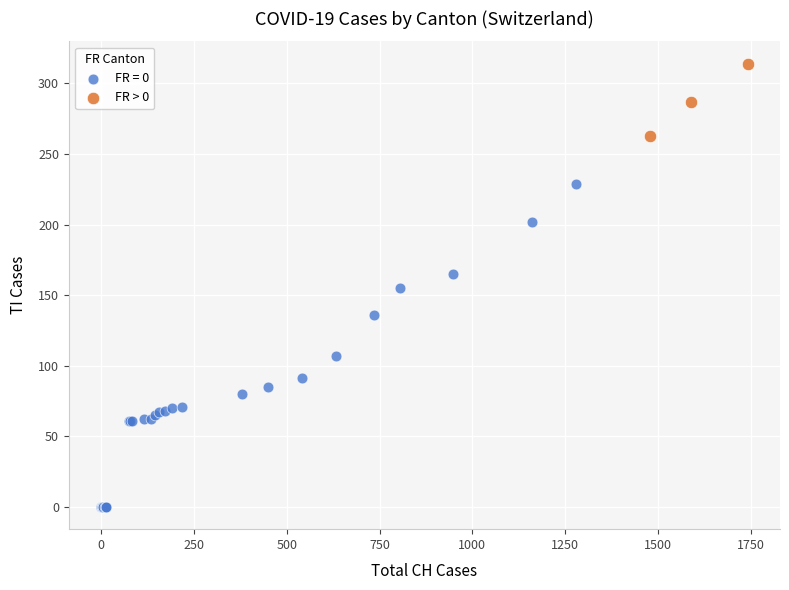

Which series contains the lowest Y value?

FR = 0